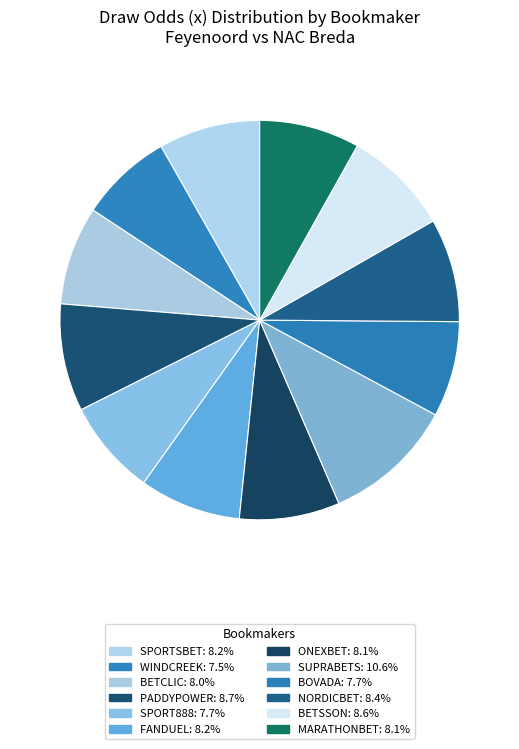

Count the number of slices in the pie.

12